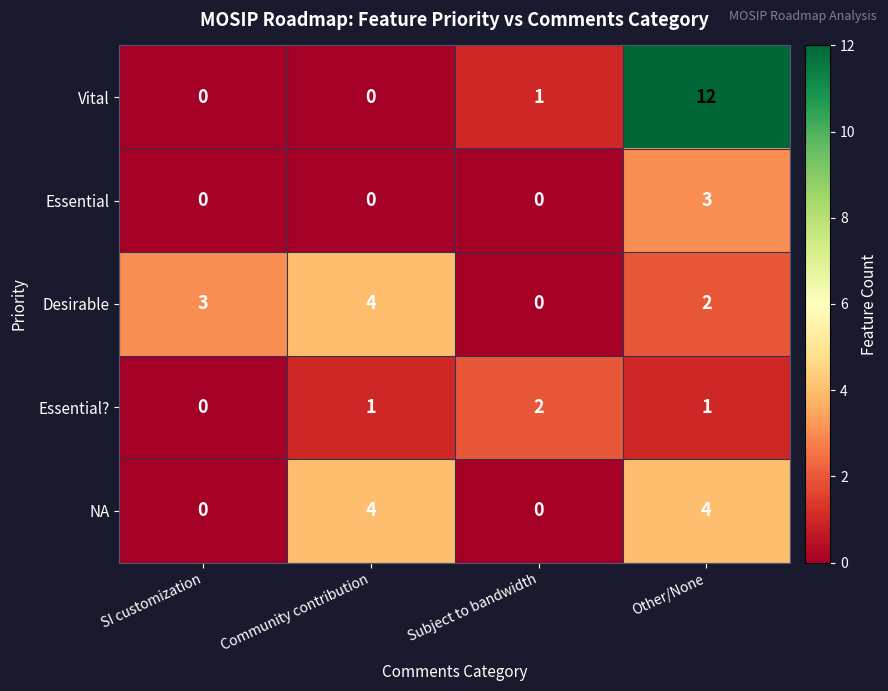

Reading left to right, extract all data points from this chart.

Vital: 0	0	1	12
Essential: 0	0	0	3
Desirable: 3	4	0	2
Essential?: 0	1	2	1
NA: 0	4	0	4